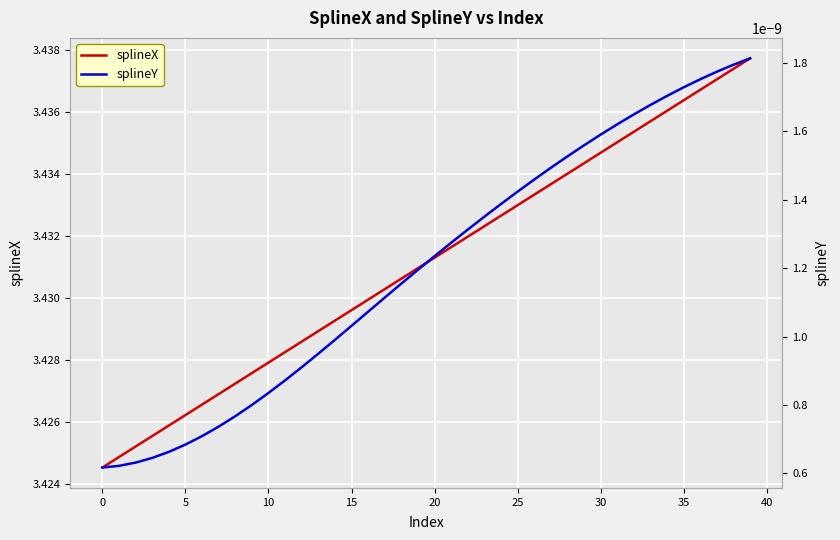

Is it true that splineX equals 5.8 at 35?

False